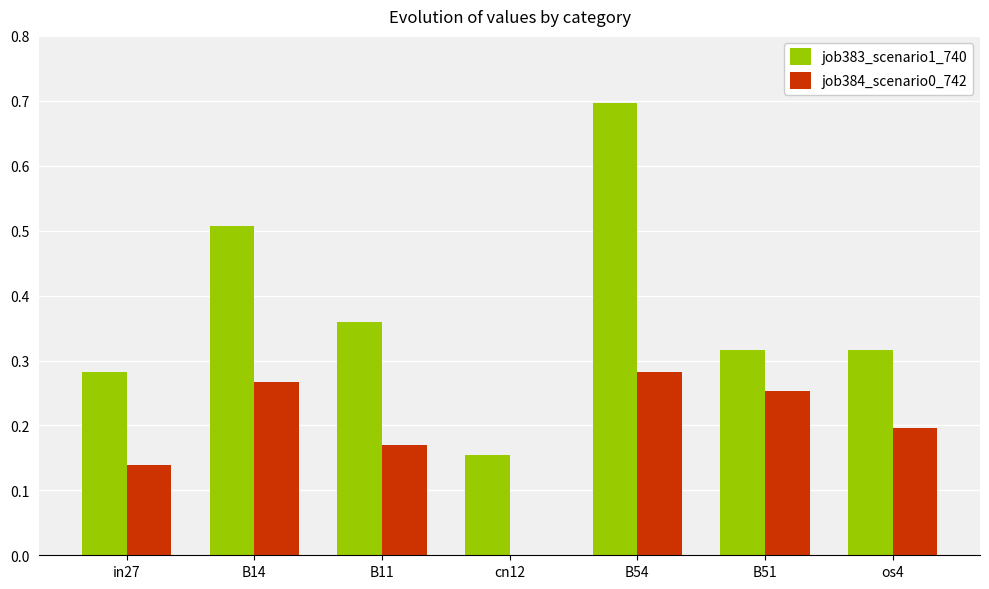

Is the value of job384_scenario0_742 at cn12 greater than the value of job383_scenario1_740 at cn12?

No